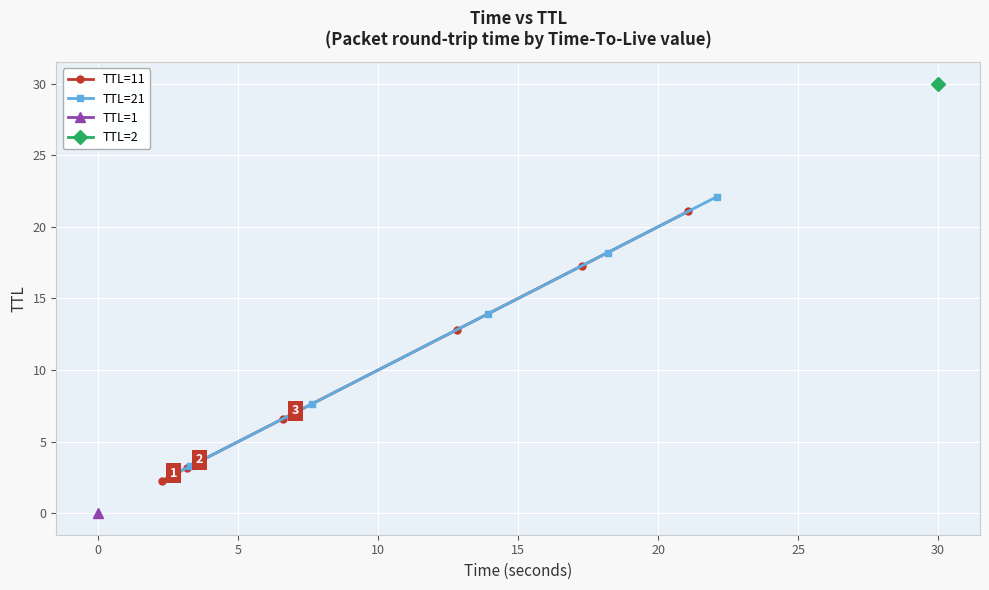

What is the value of the TTL=11 point at the 2nd from the left?

3.2